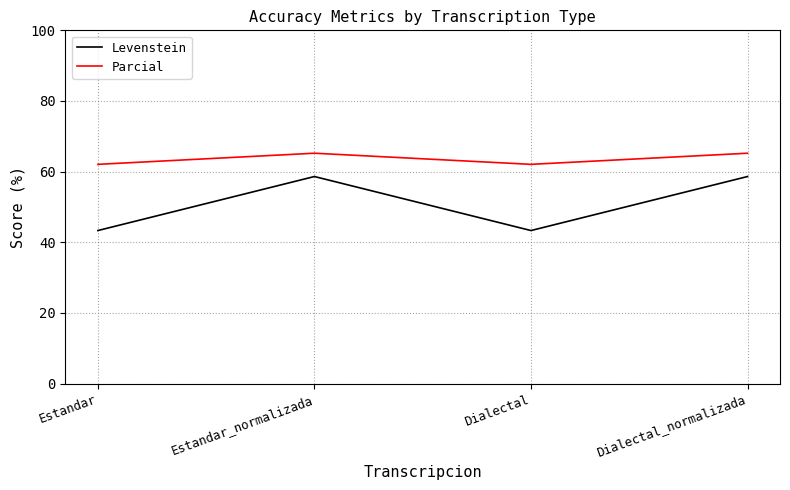

True or false: Levenstein and Parcial cross at least once.

False